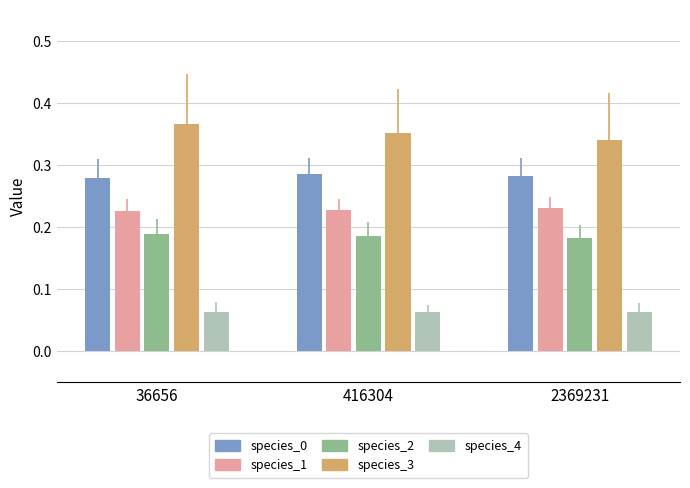

Which category has the lowest value in the species_3 series?

2369231